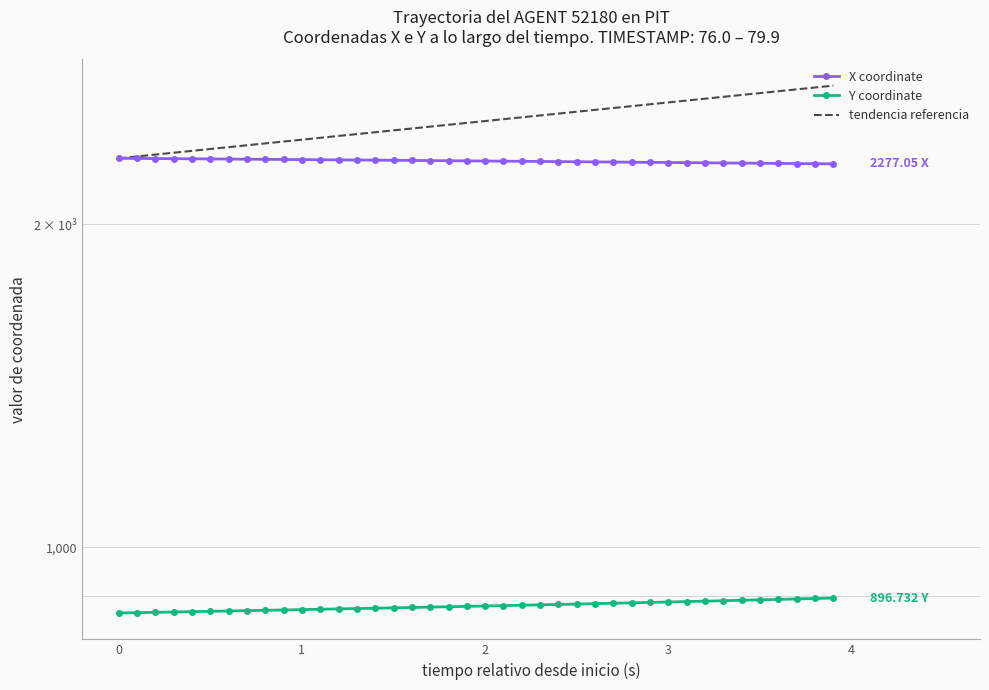

Reading left to right, extract all data points from this chart.

X coordinate: 2304.3	2303.7	2303.1	2302.5	2301.9	2301.2	2300.6	2299.9	2299.3	2298.6	2297.9	2297.3	2296.6	2295.9	2295.2	2294.5	2293.8	2293.1	2292.4	2291.7	2291.0	2290.2	2289.5	2288.8	2288.1	2287.4	2286.6	2285.9	2285.2	2284.4	2283.7	2282.9	2282.2	2281.5	2280.7	2280.0	2279.3	2278.5	2277.8	2277.1
Y coordinate: 868.4	869.0	869.6	870.2	870.9	871.5	872.1	872.8	873.4	874.1	874.7	875.4	876.0	876.7	877.4	878.1	878.7	879.4	880.1	880.9	881.6	882.3	883.0	883.7	884.5	885.2	886.0	886.8	887.6	888.4	889.2	890.0	890.8	891.6	892.4	893.3	894.1	895.0	895.8	896.7
tendencia referencia: 2304.3	2313.5	2322.8	2332.1	2341.5	2350.8	2360.3	2369.7	2379.2	2388.8	2398.3	2408.0	2417.6	2427.3	2437.0	2446.8	2456.6	2466.4	2476.3	2486.3	2496.2	2506.2	2516.3	2526.4	2536.5	2546.6	2556.9	2567.1	2577.4	2587.7	2598.1	2608.5	2619.0	2629.5	2640.0	2650.6	2661.2	2671.9	2682.6	2693.3